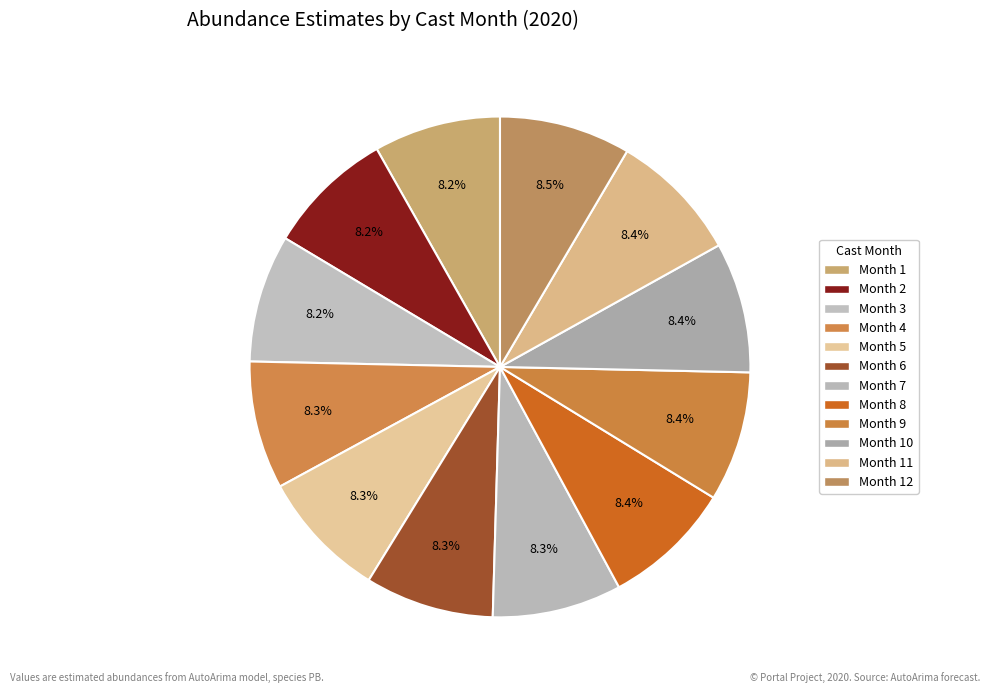

Which slice is the largest?

12